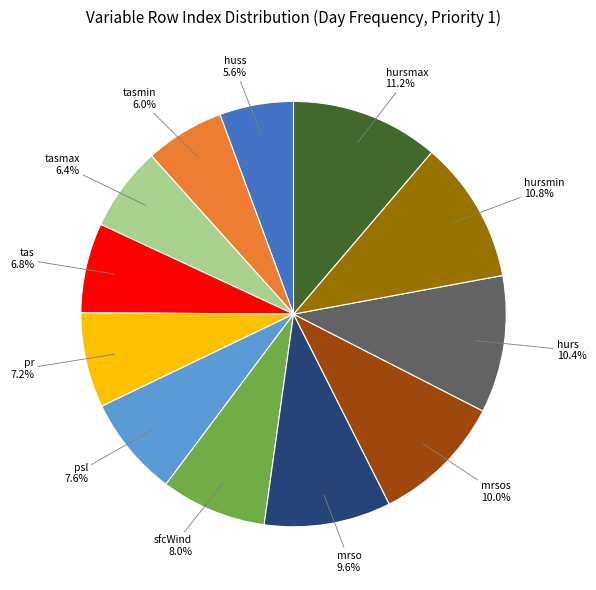

What percentage do tasmin and tasmax together represent?

12.4%